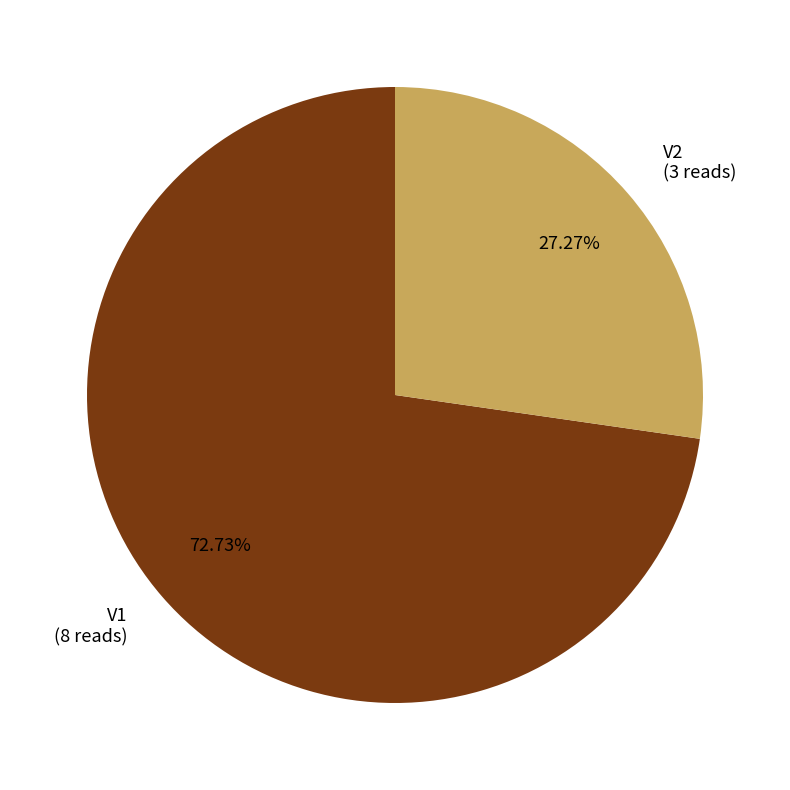

Which slice is the smallest?

V2